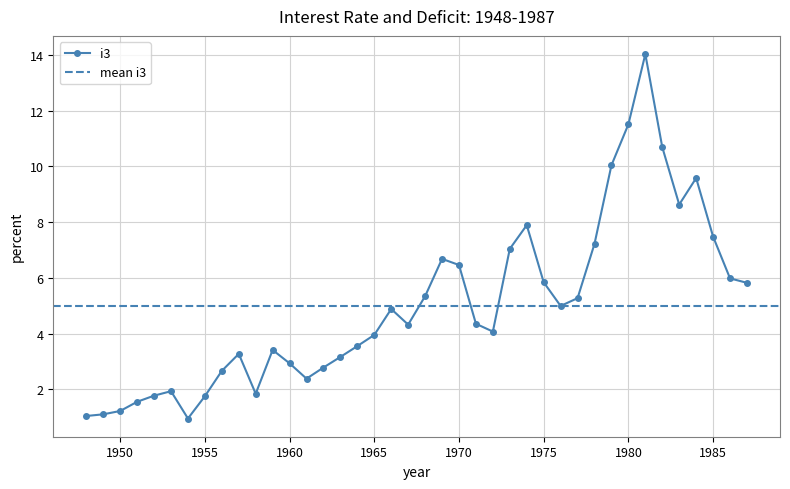

How many values are below 4?

18